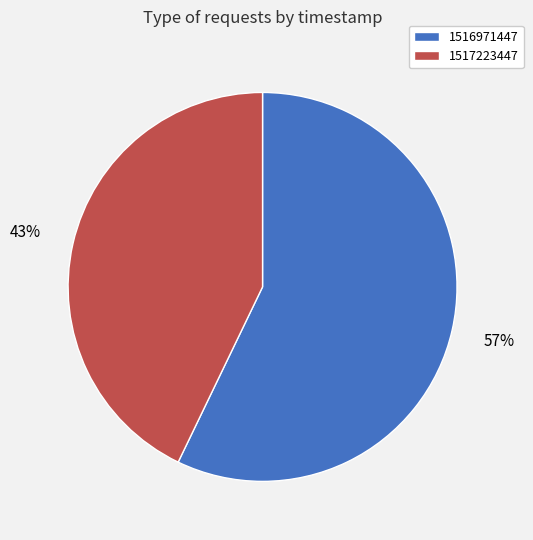

Which has a higher value, 1517223447 or 1516971447?

1516971447